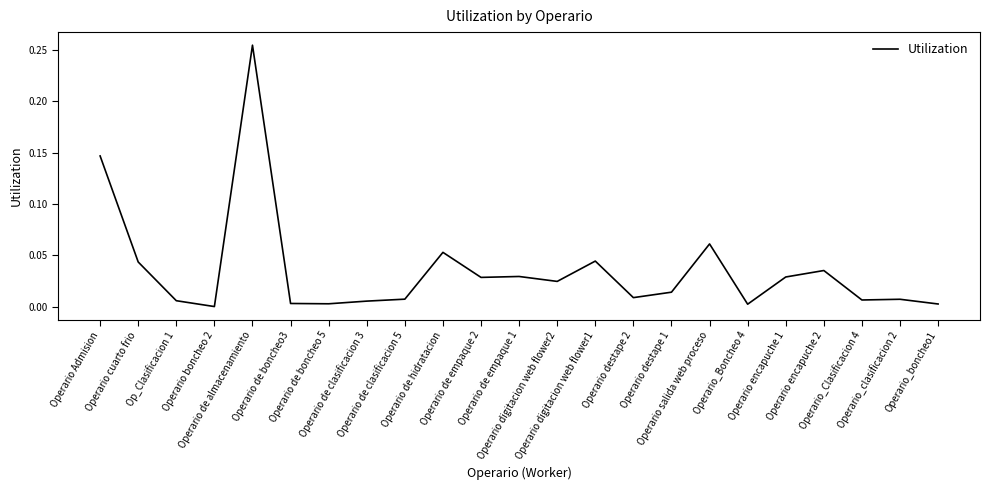

Rank the categories by value from lowest to highest.

Operario boncheo 2, Operario_Boncheo 4, Operario_boncheo1, Operario de boncheo 5, Operario de boncheo3, Operario de clasificacion 3, Op_Clasificacion 1, Operario_Clasificacion 4, Operario_clasificacion 2, Operario de clasificacion 5, Operario destape 2, Operario destape 1, Operario digitacion web flower2, Operario de empaque 2, Operario encapuche 1, Operario de empaque 1, Operario encapuche 2, Operario cuarto frio, Operario digitacion web flower1, Operario de hidratacion, Operario salida web proceso, Operario Admision, Operario de almacenamiento